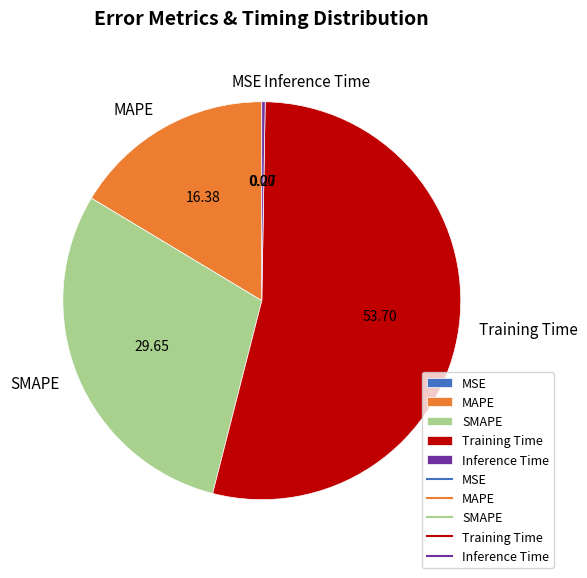

Which slice is the largest?

Training Time